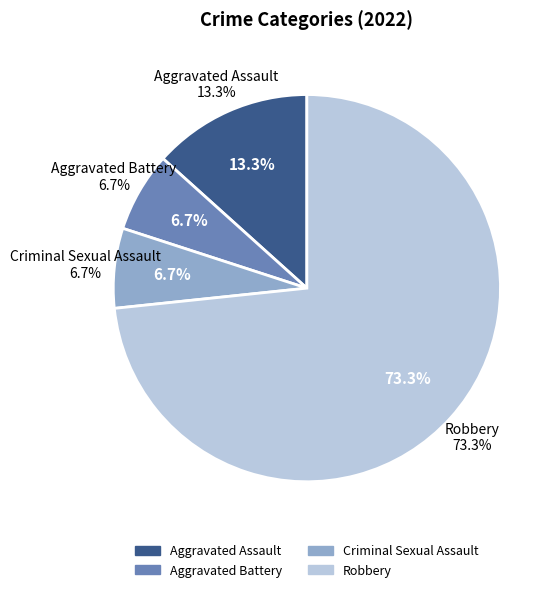

To the nearest percent, what is the average slice percentage?

25%